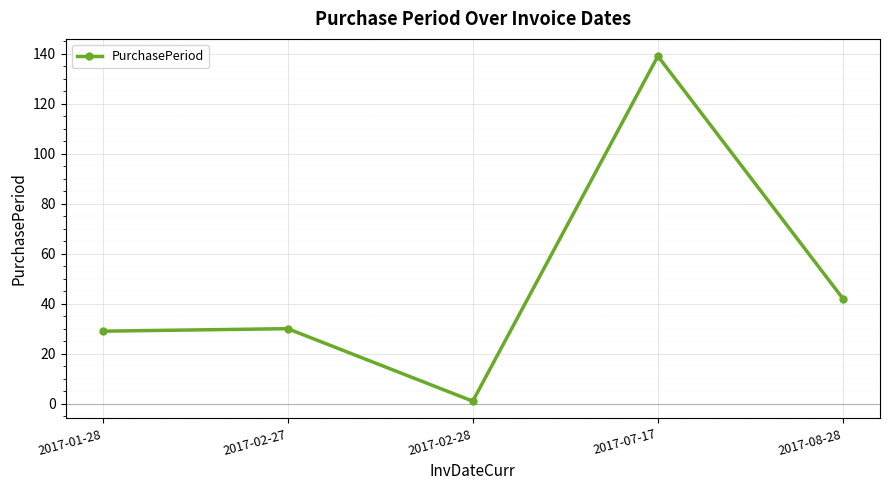

How many lines are shown in the chart?

1